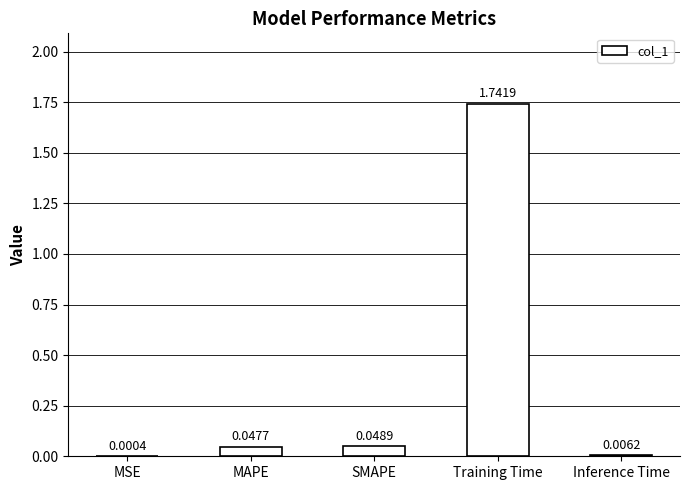

What is the sum of all values?

1.8